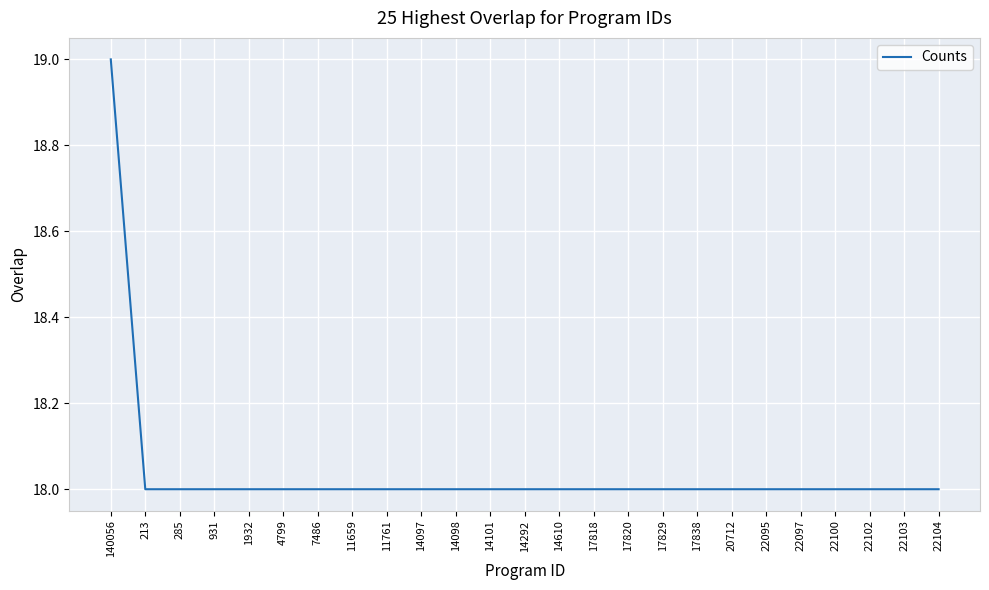

Is it true that the value at 213 is 18?

True